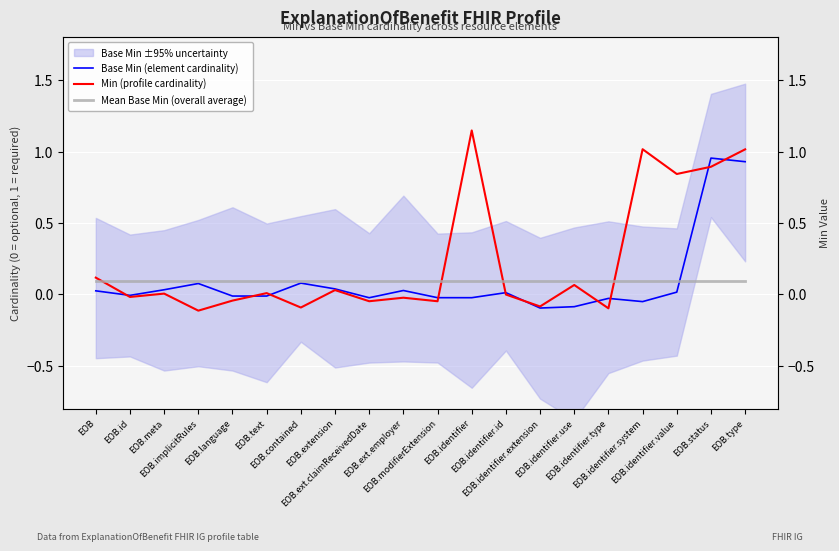

What is the difference between the maximum and minimum values in the Min (profile cardinality) series?

1.3